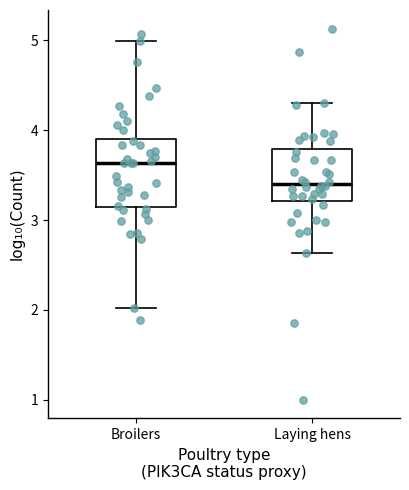

Comparing the boxes themselves (not the whiskers), which one is the tallest?

Broilers